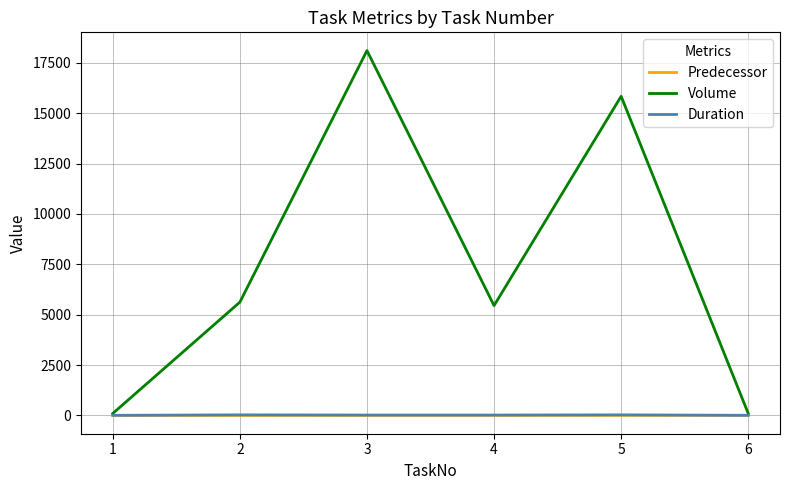

The value of Volume at 4 is 5451. True or false?

True